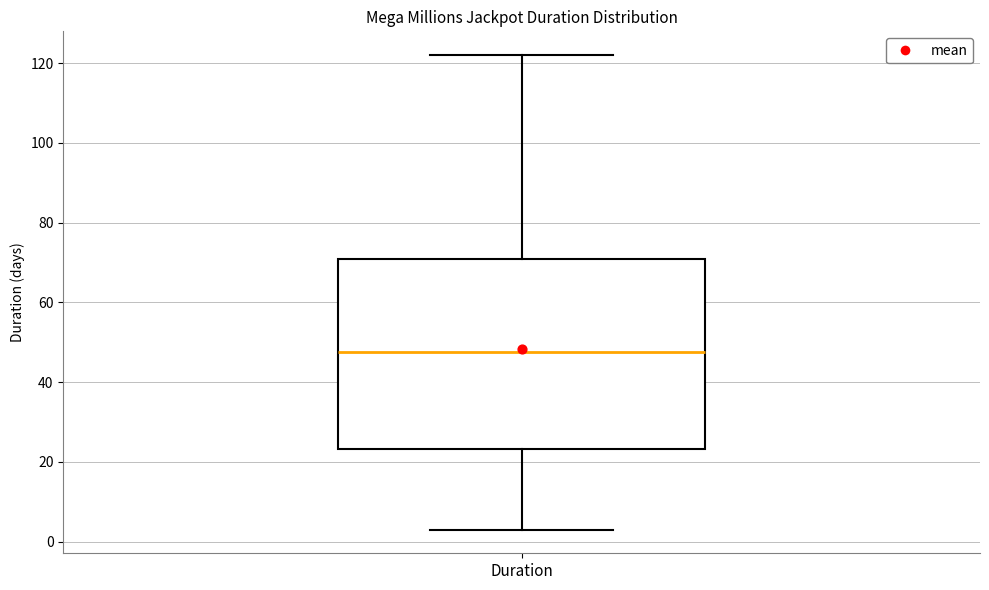

Where does the upper whisker of the box for Duration end on the y-axis? The values are not printed on the chart, so give them approximately, as read against the axis.

122